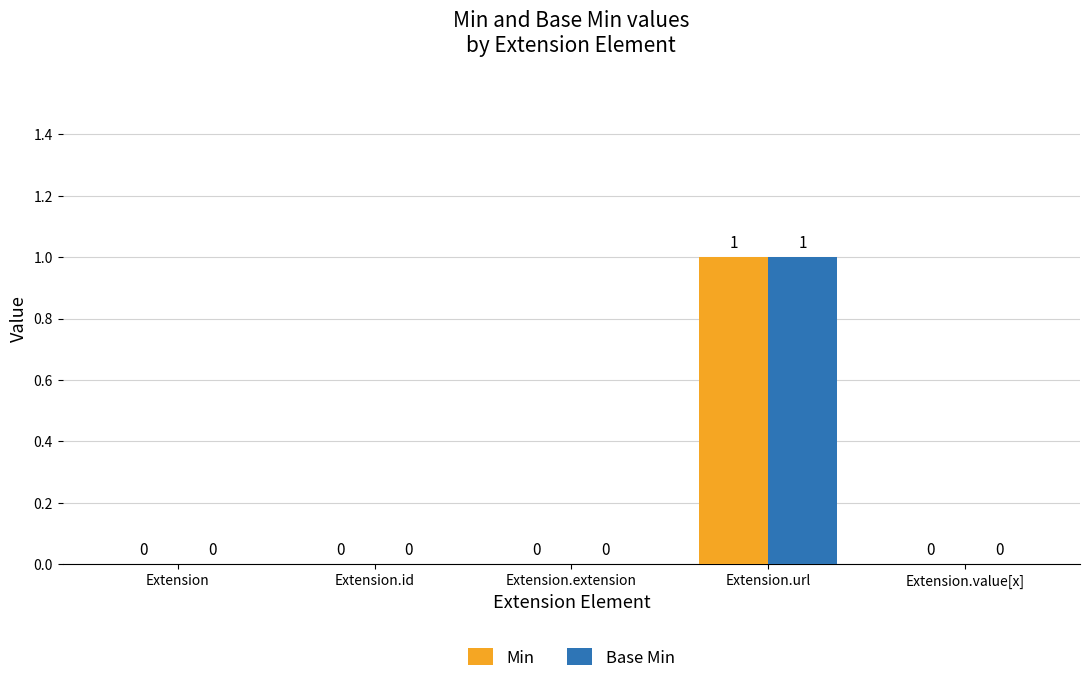

How many Min values are between 0 and 1?

5